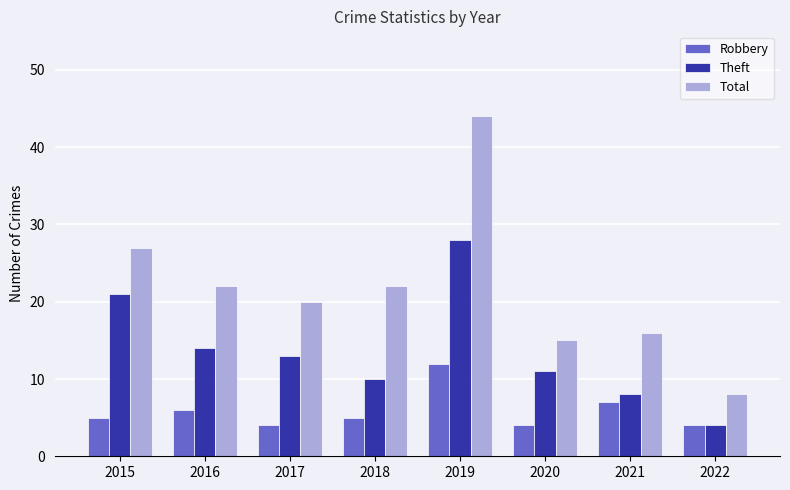

Between 2015 and 2016, which series saw the biggest shift?

Theft